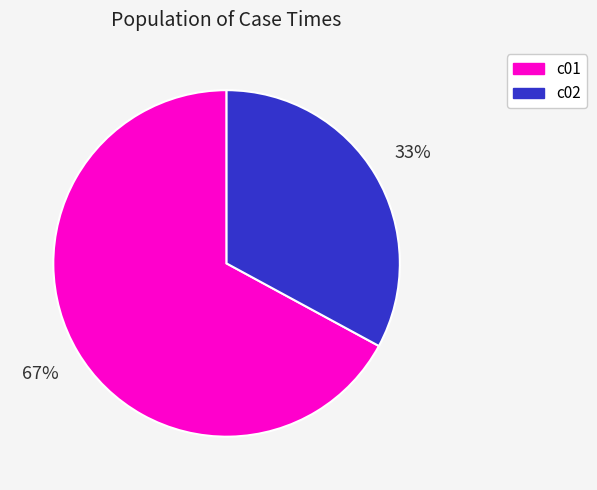

What percentage is the c01 slice, to the nearest percent?

67%